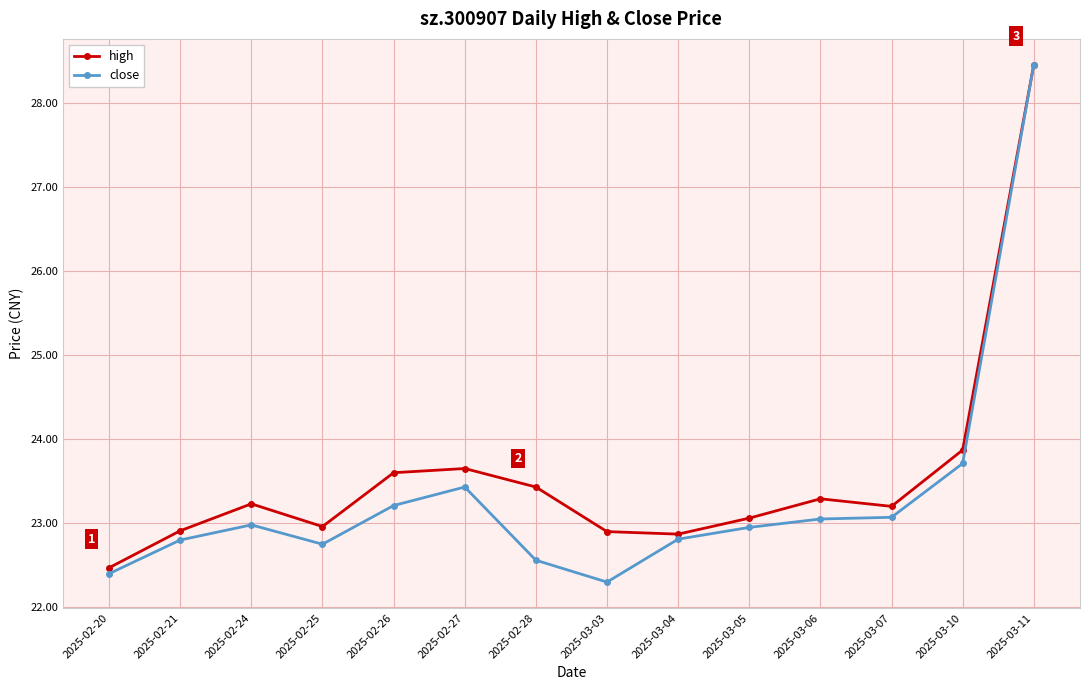

At which label does close reach its minimum?

2025-03-03